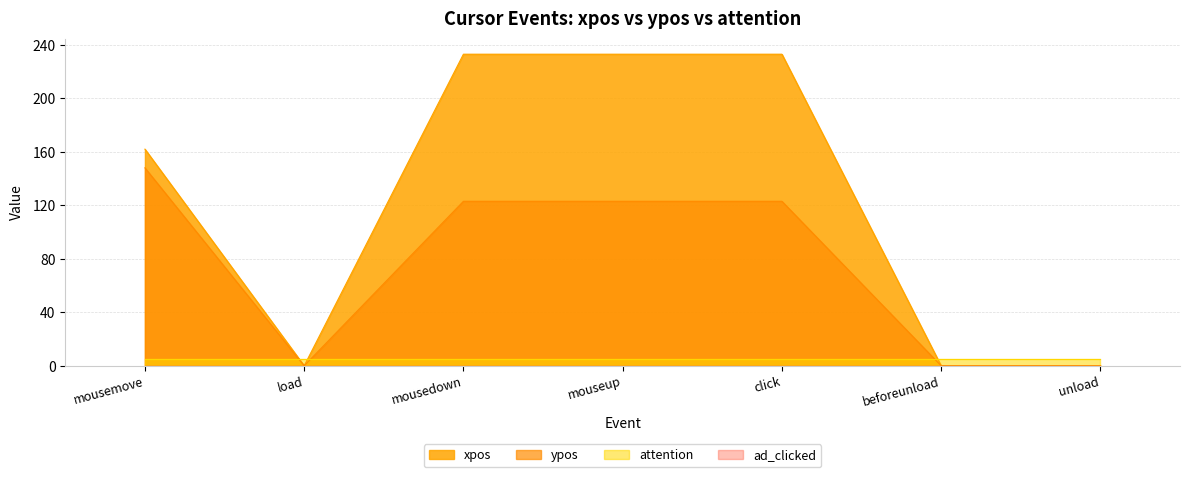

Is it true that xpos equals 126 at unload?

False